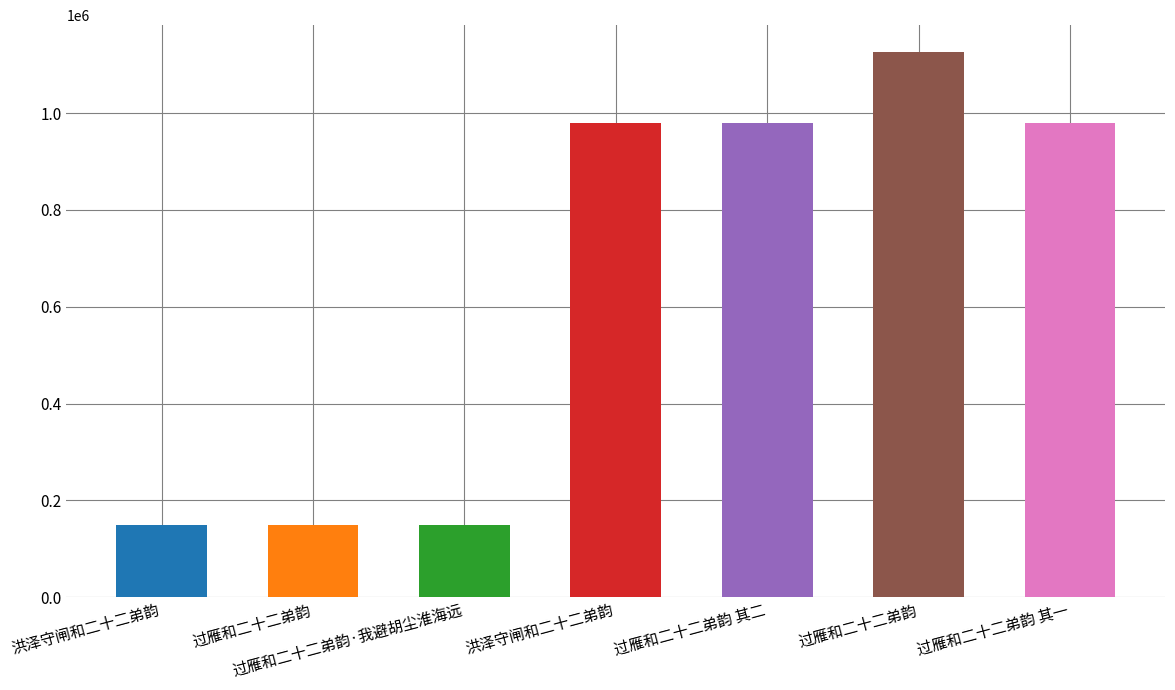

Between 过雁和二十二弟韵 其二 and 过雁和二十二弟韵, which is larger?

过雁和二十二弟韵 其二